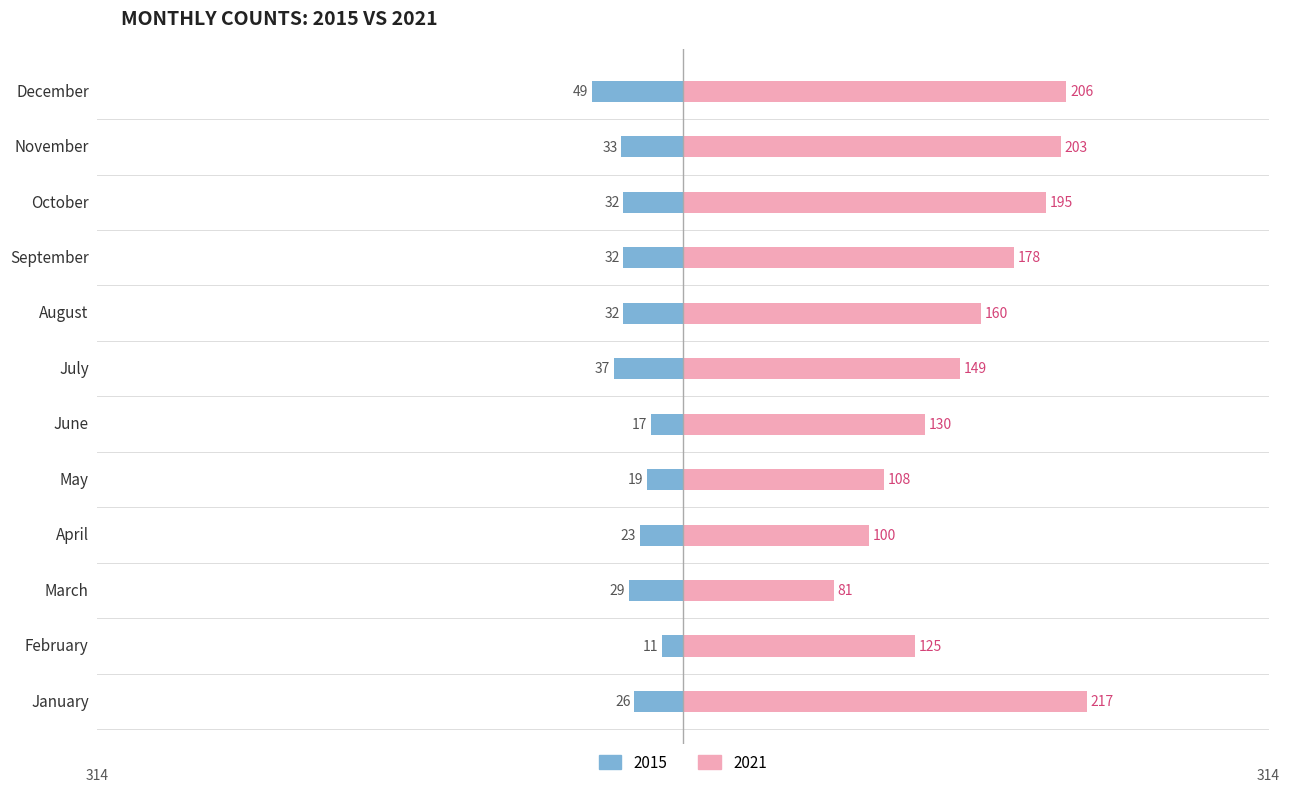

Rank the series by their average value, from lowest to highest.

2015, 2021